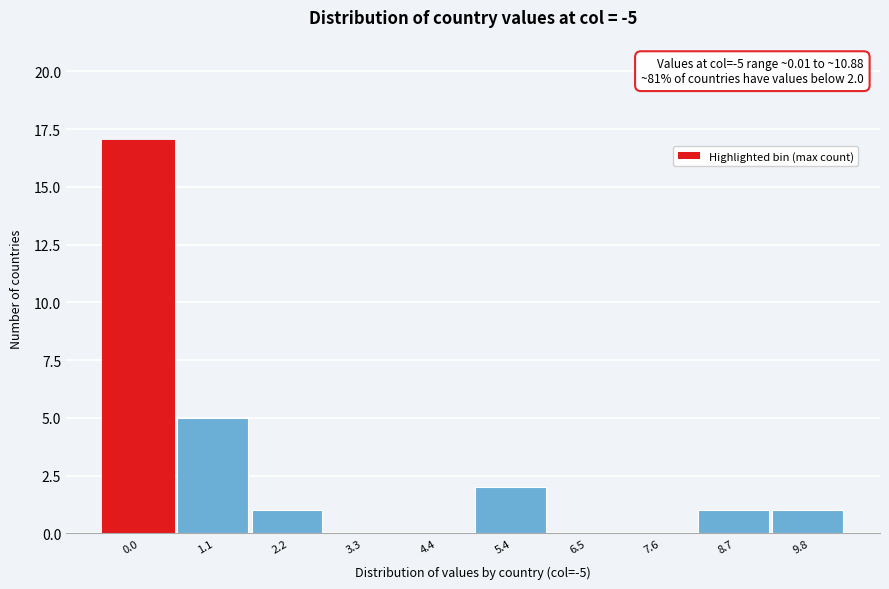

Reading right to left, extract all data points from this chart.

9.8=1	8.7=1	7.6=0	6.5=0	5.4=2	4.4=0	3.3=0	2.2=1	1.1=5	0.0=17